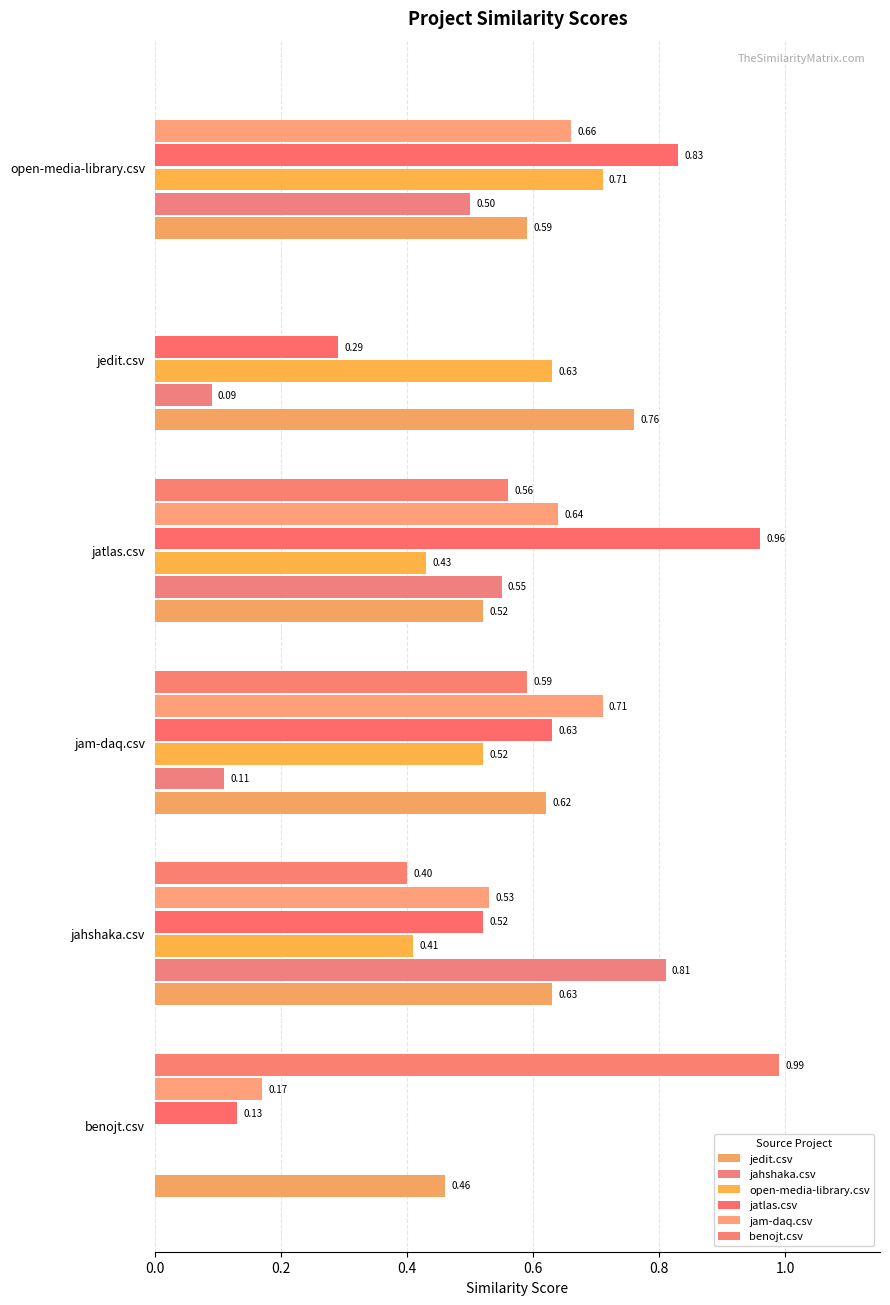

How many series are shown in this chart?

6